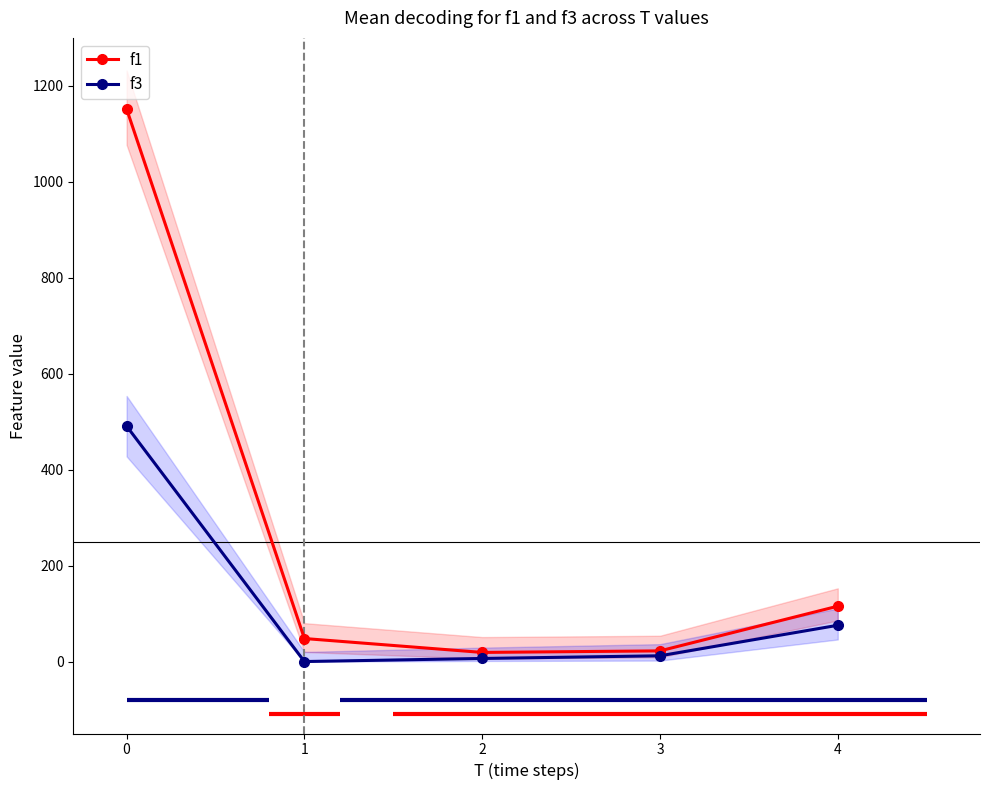

What are all the series names shown in the legend?

f1, f3